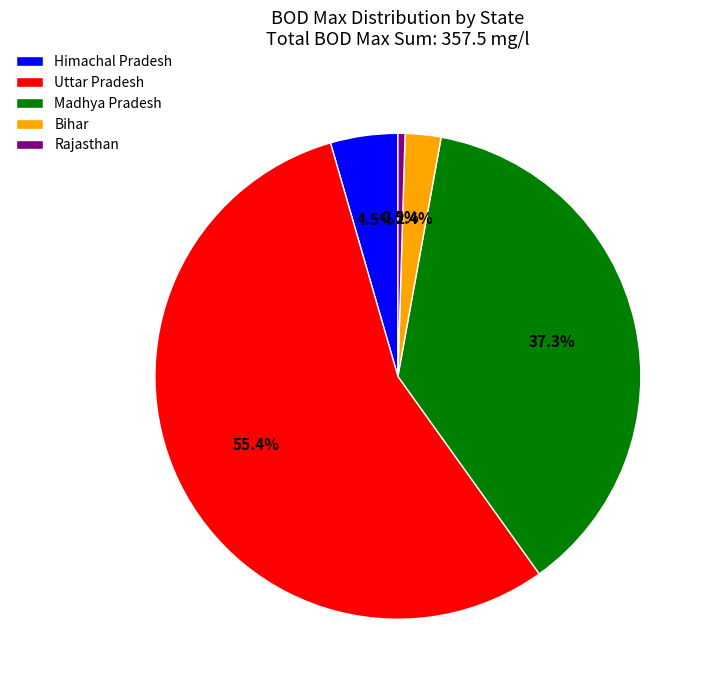

Does any single category account for the majority?

Yes